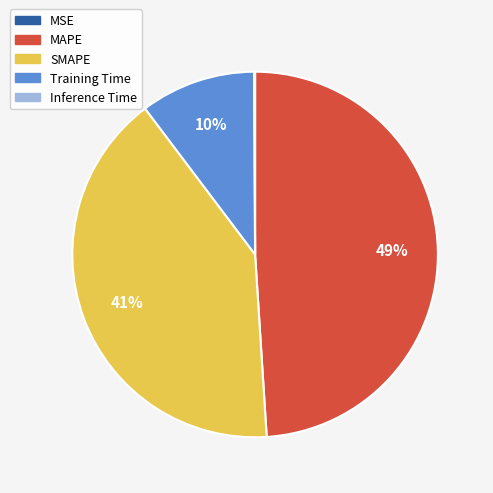

Does SMAPE represent more than half of the total?

No